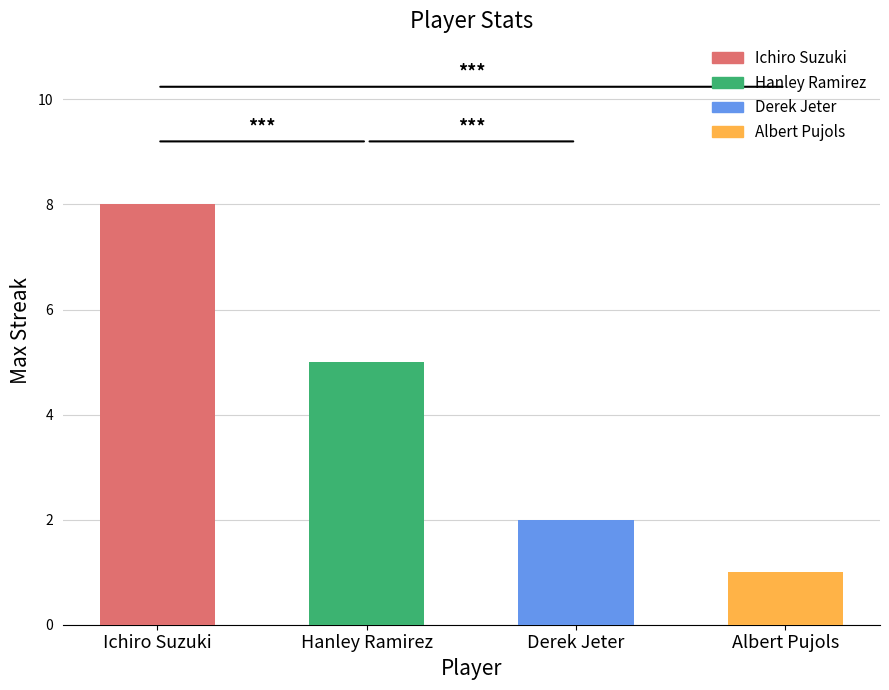

How many data points are less than 5?

2